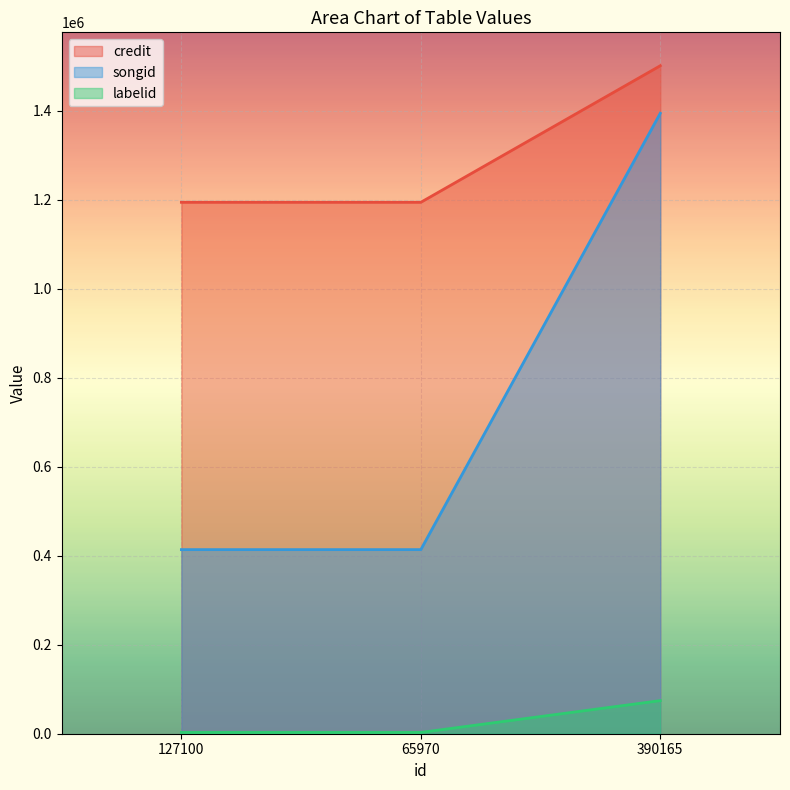

Which has a higher value, 65970 or 127100?

65970